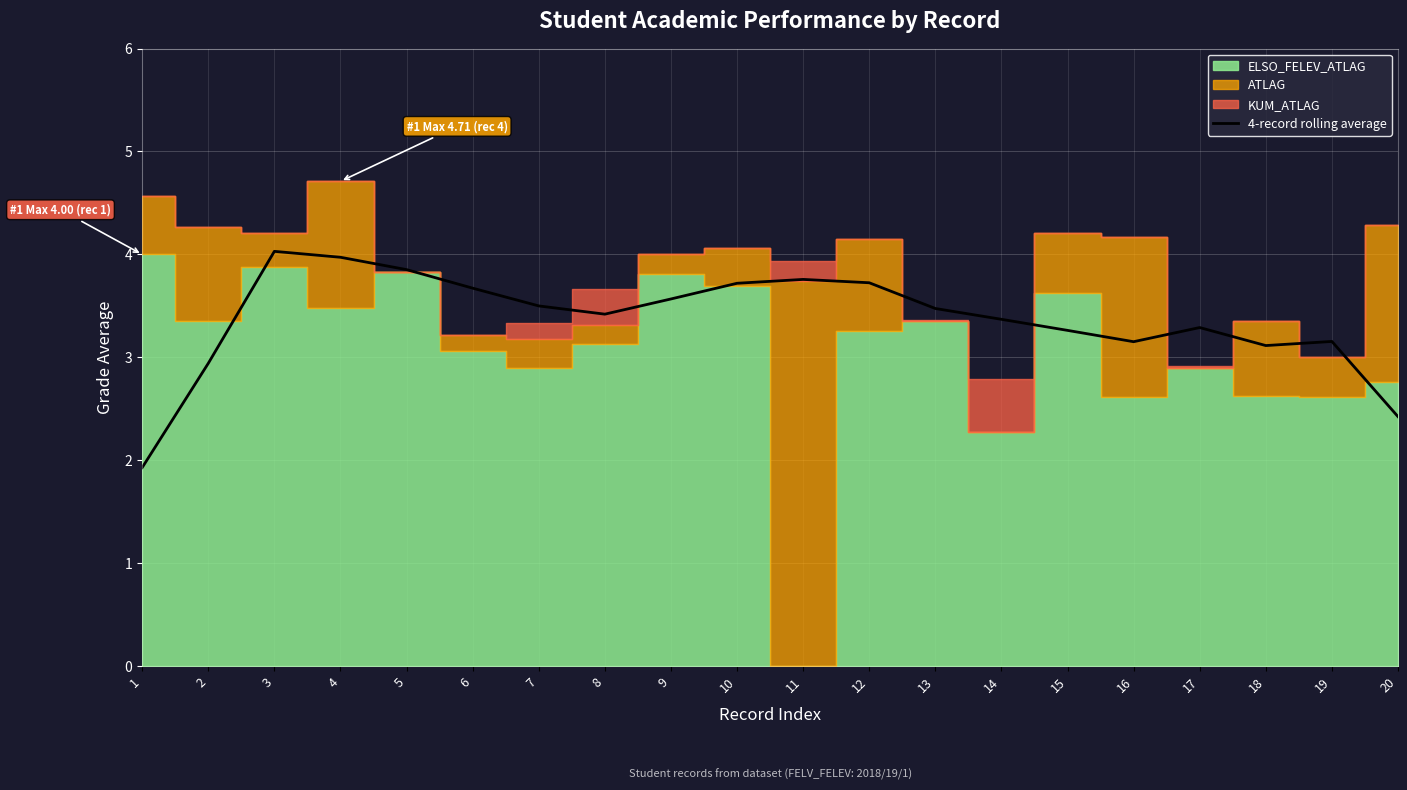

Is it true that 4-record rolling average equals 4.7 at 9?

False